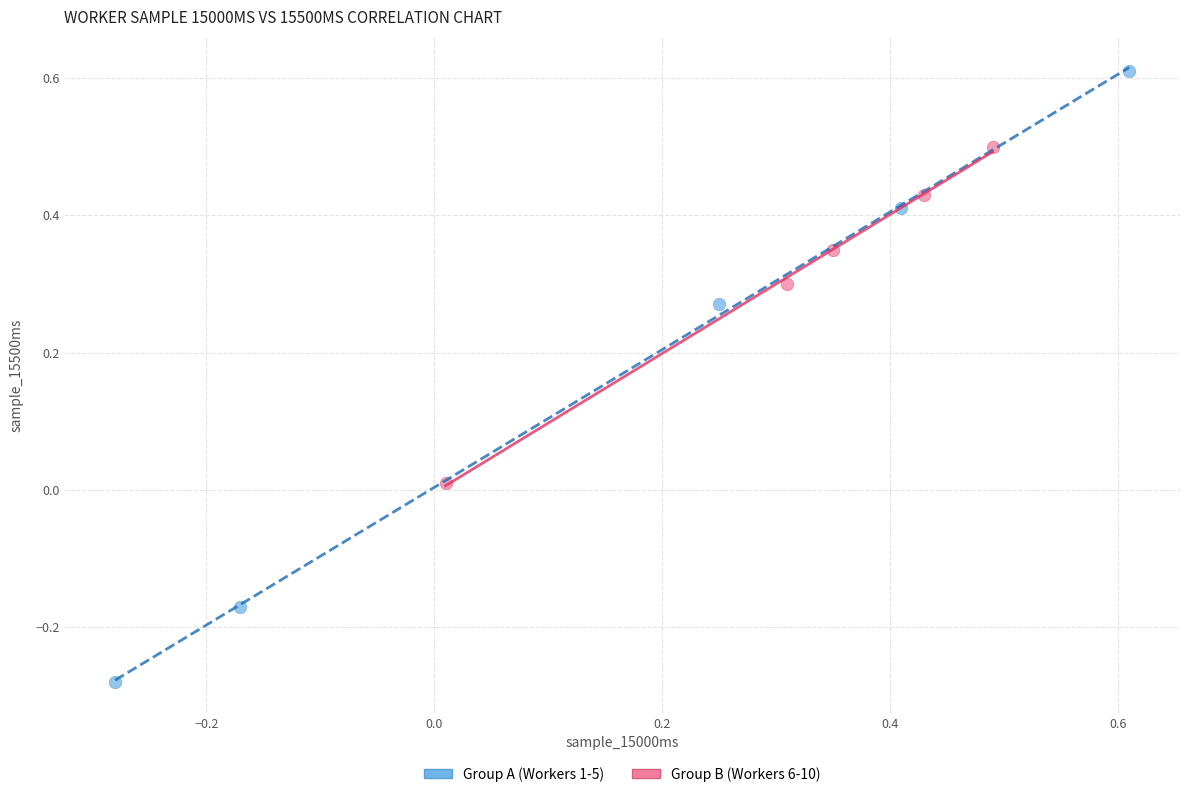

Which series has the widest spread of Y values?

Group A (Workers 1-5)